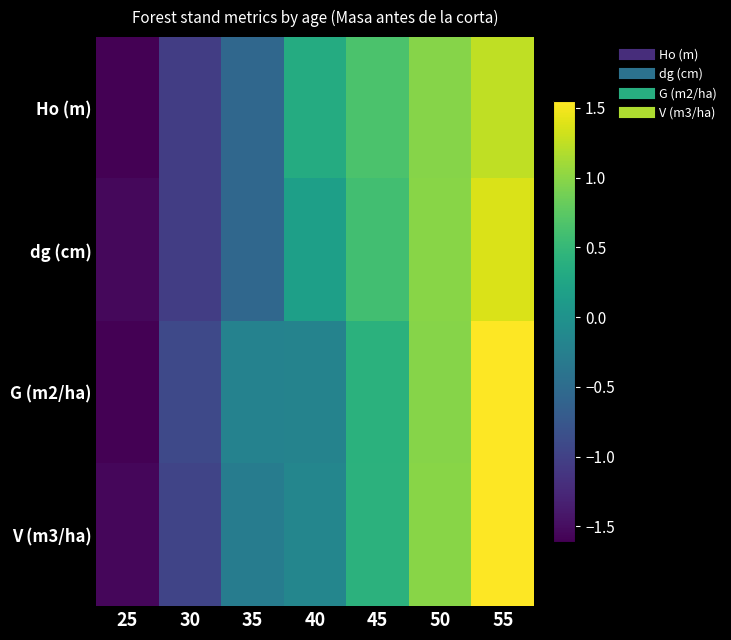

Which category has the lowest value across all series?

25